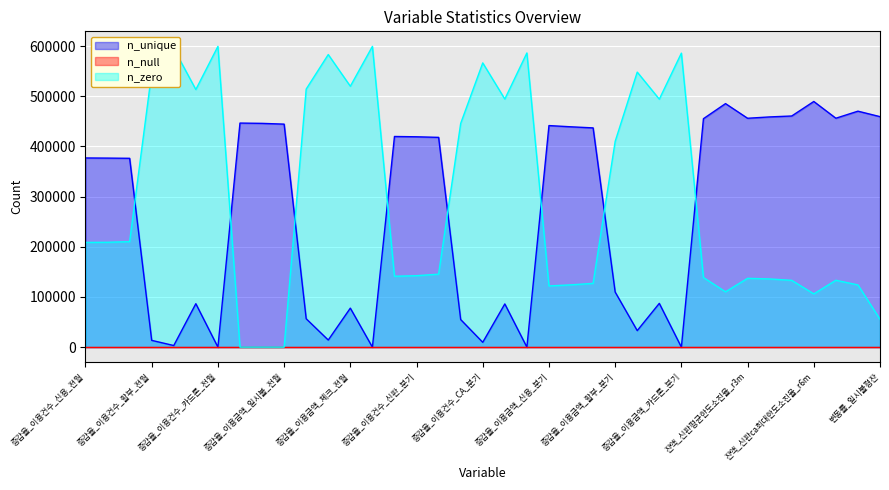

The value of n_unique at 증감율_이용금액_신용_분기 is 441482. True or false?

True